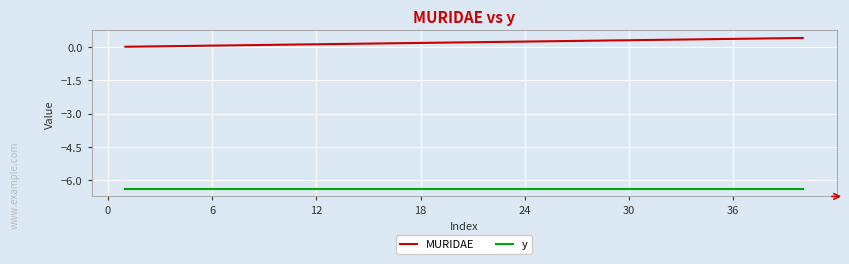

What is the minimum value shown in the chart?

-6.4